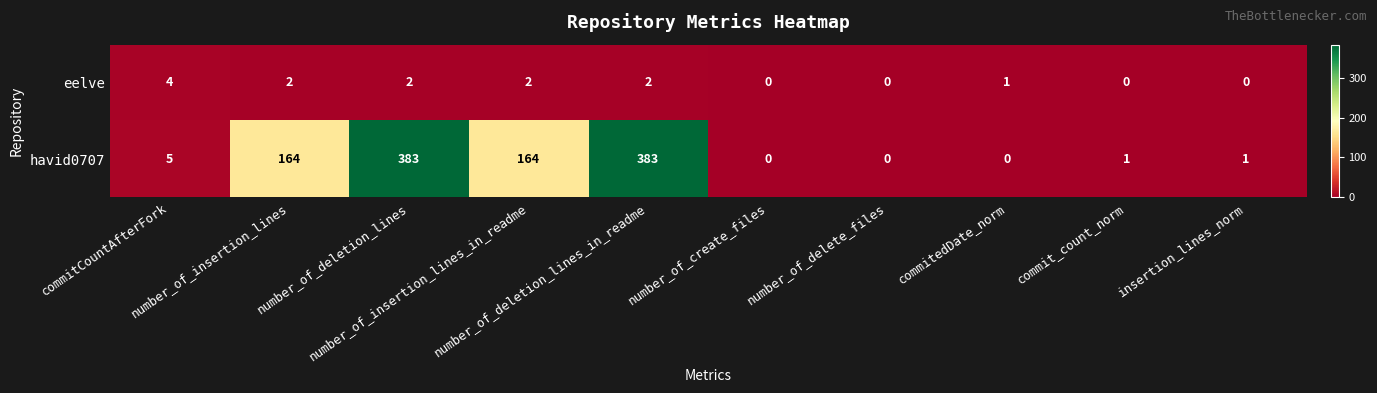

Rank the series by their average value, from highest to lowest.

havid0707, eelve